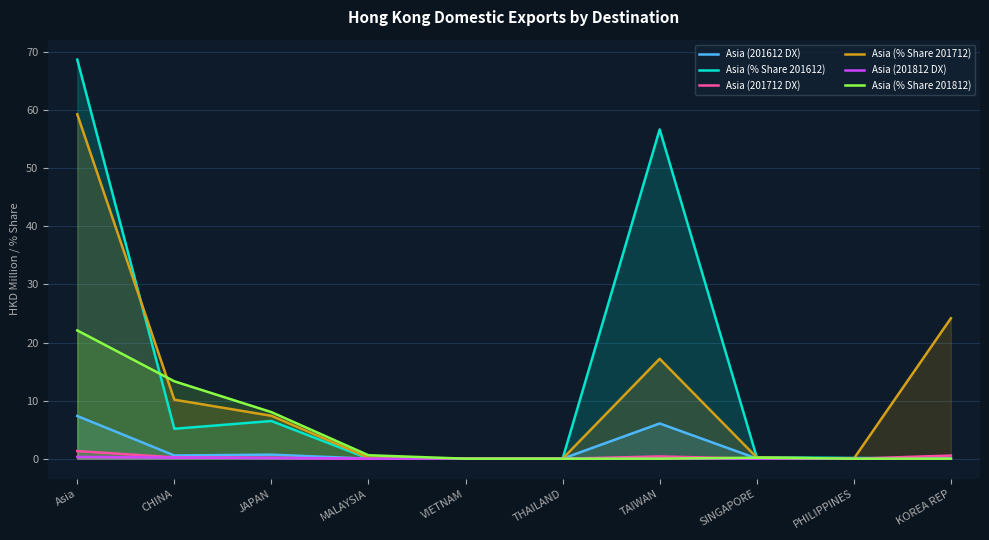

At how many categories does at least one series exceed 25?

2